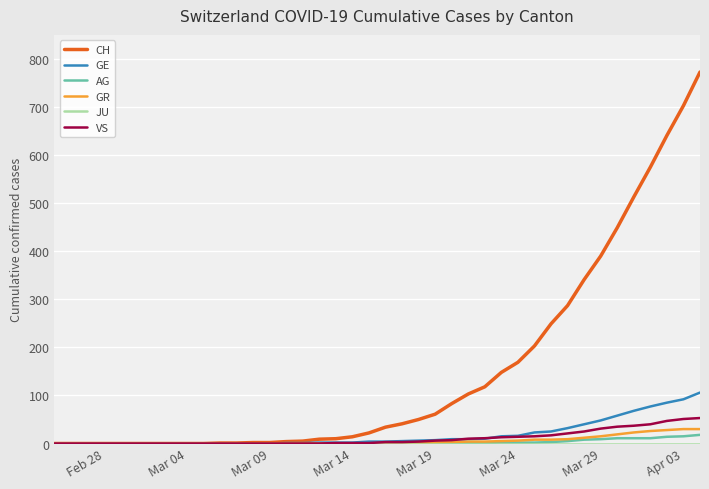

What is the highest value of the GE series?

106